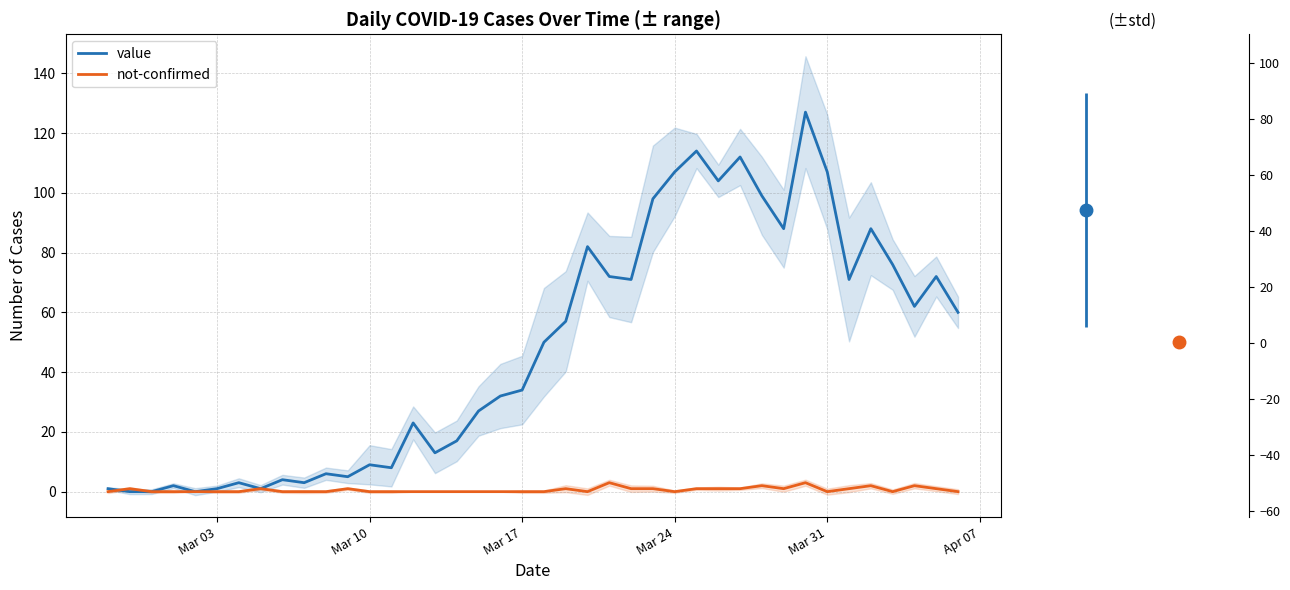

The value of value at Mar 31 is 107. True or false?

True